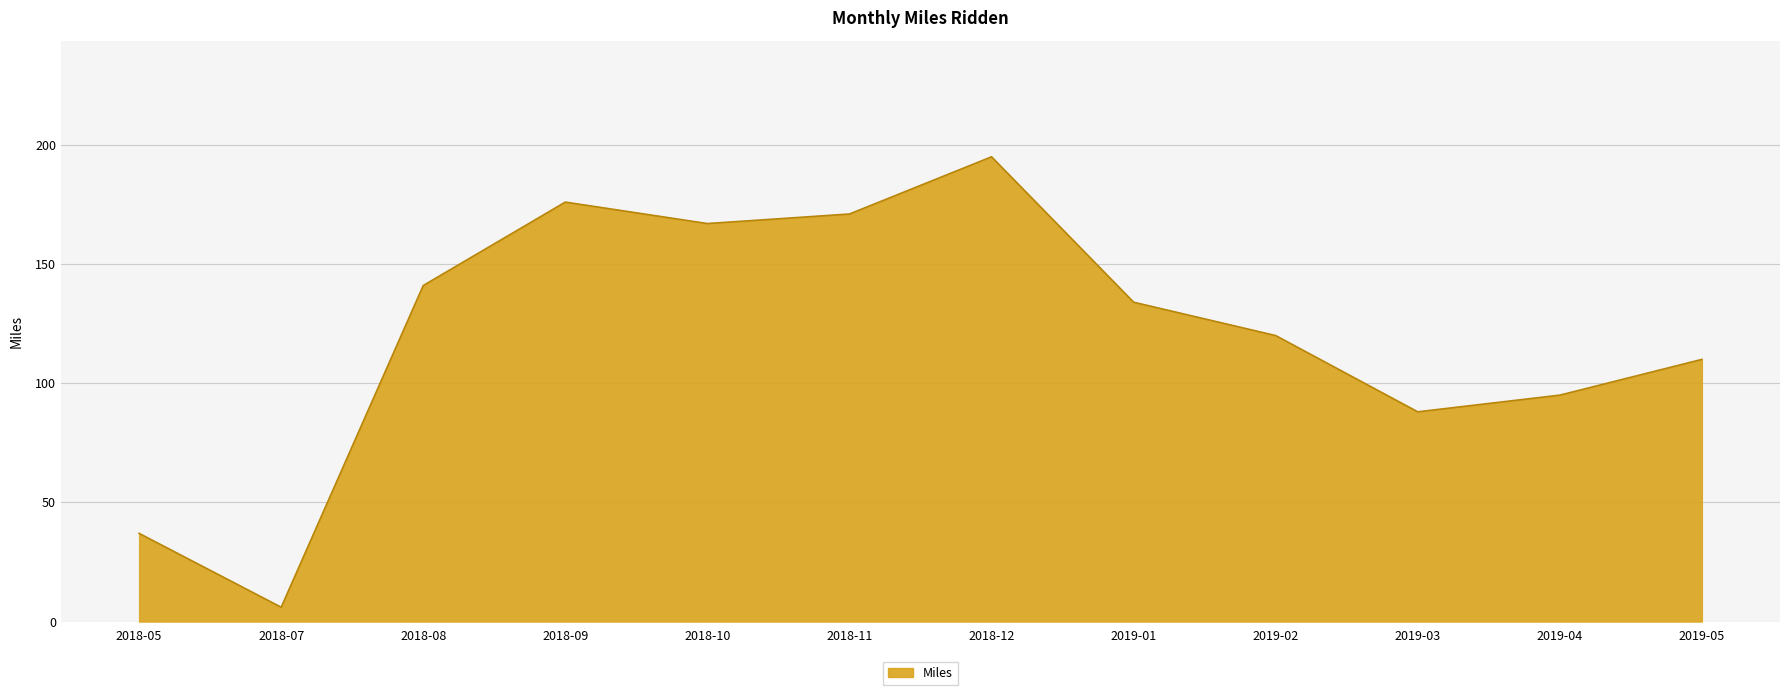

What is the minimum value shown in the chart?

6